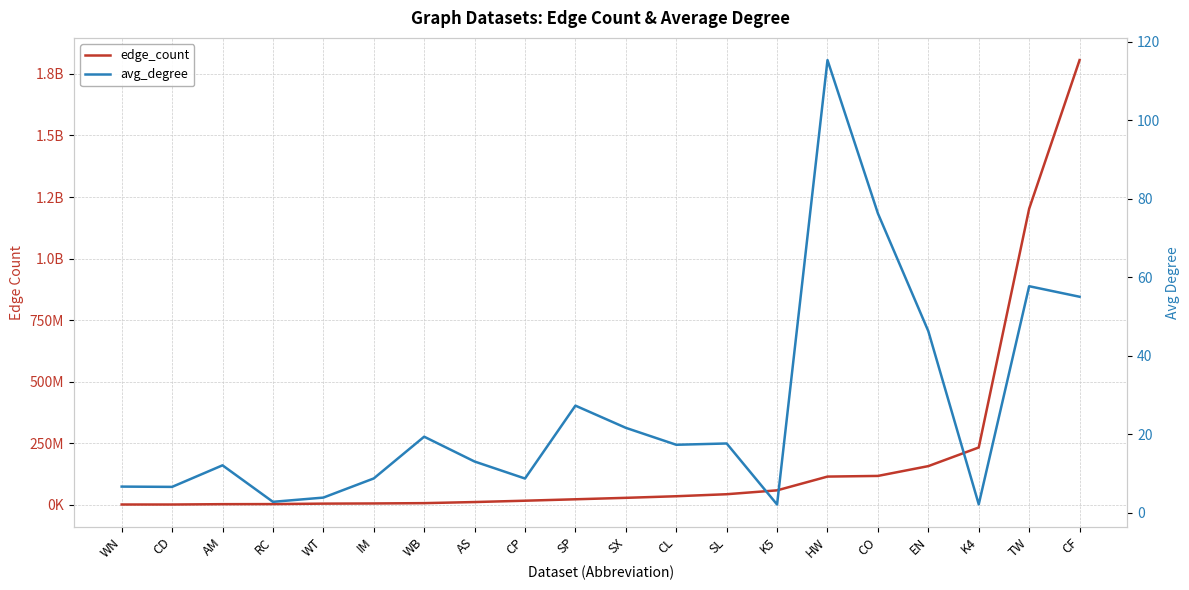

True or false: avg_degree and edge_count intersect in this chart.

False